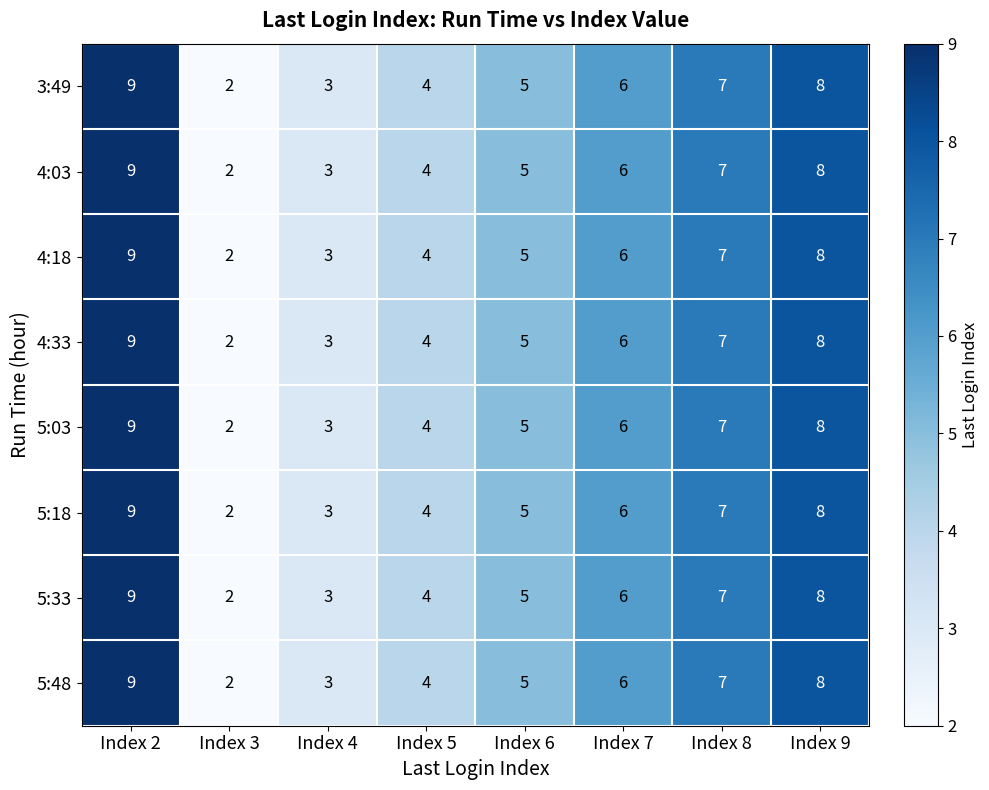

What is the difference between the second highest and second lowest values in the 5:03 series?

5